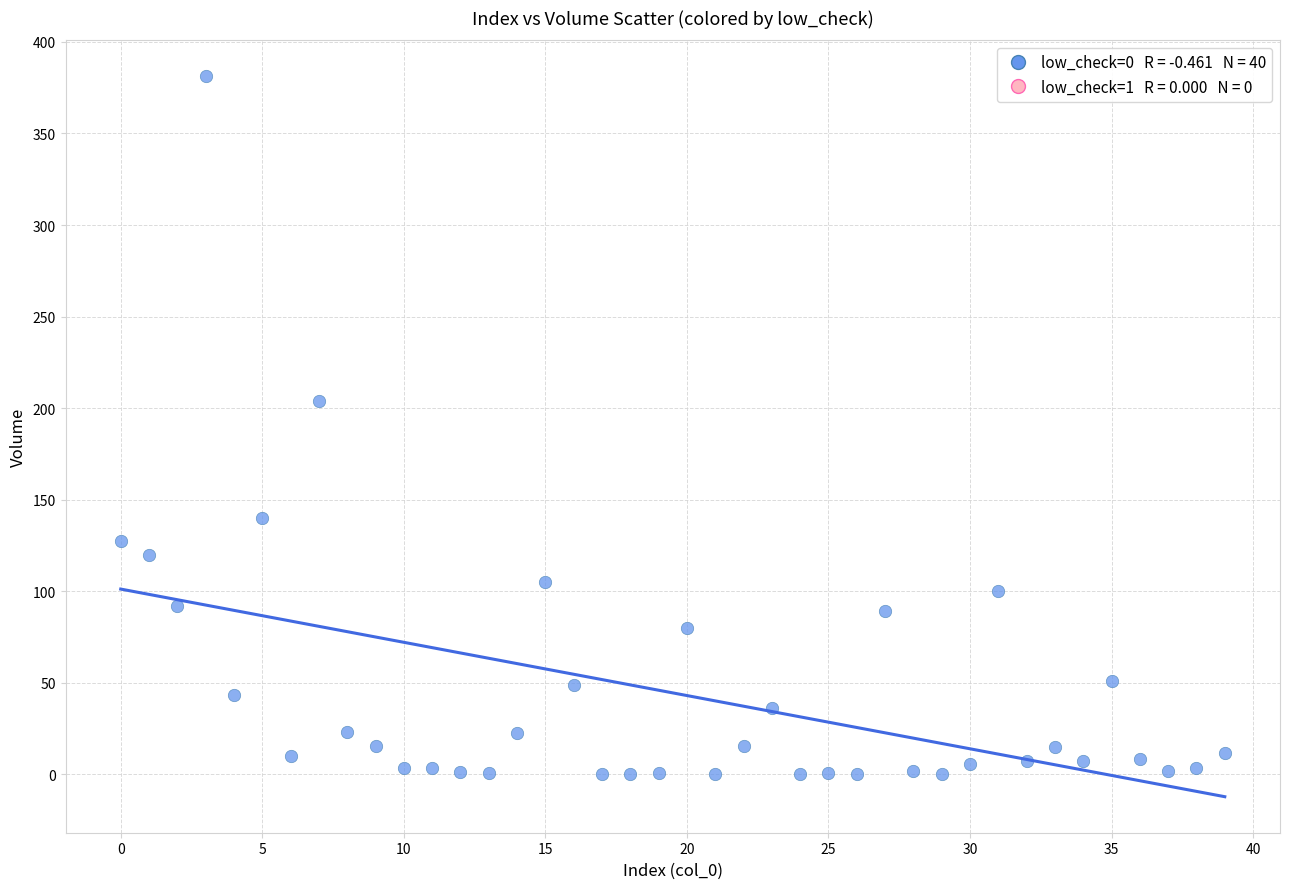

What is the range of Y values (max minus min)?

381.0